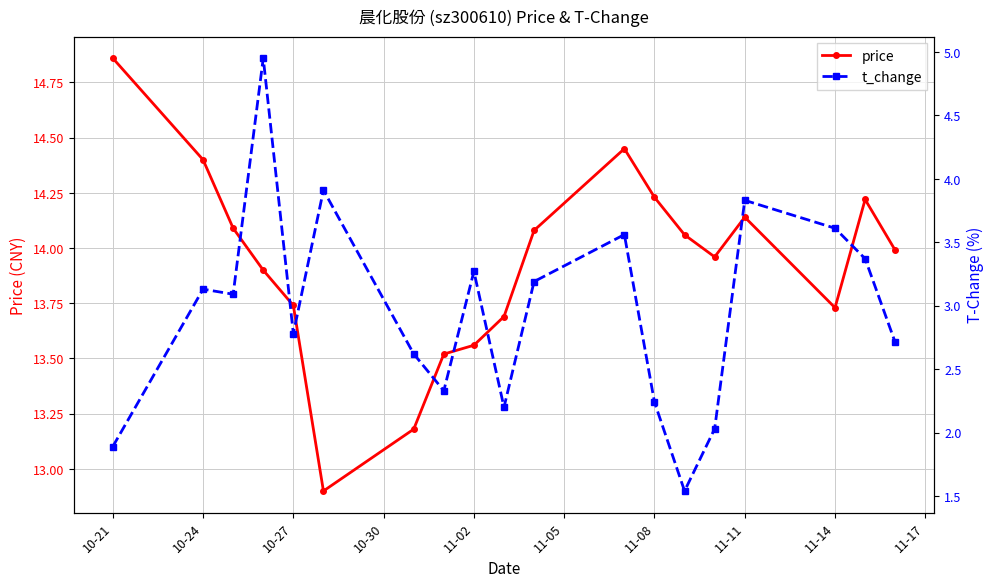

At which label does price first exceed 13?

10-21